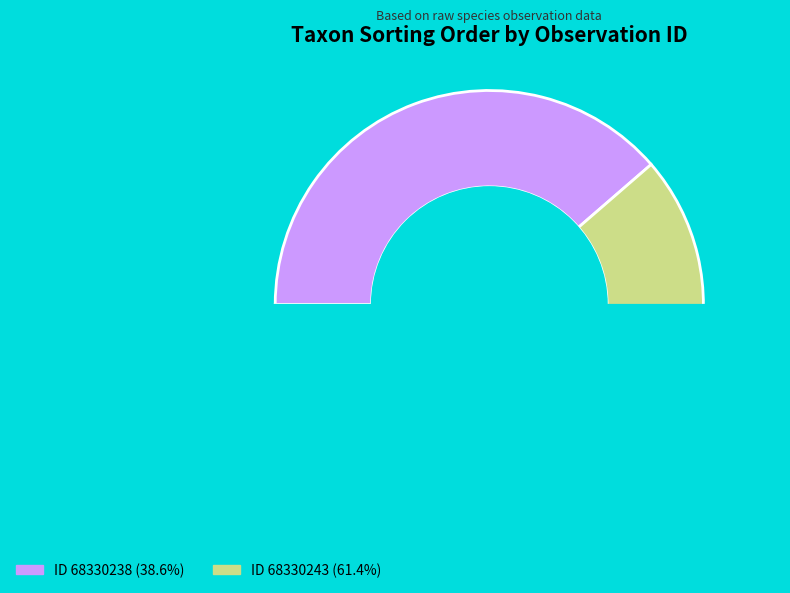

Approximately how many times larger is the value at 68330238 compared to 68330243?

0.6